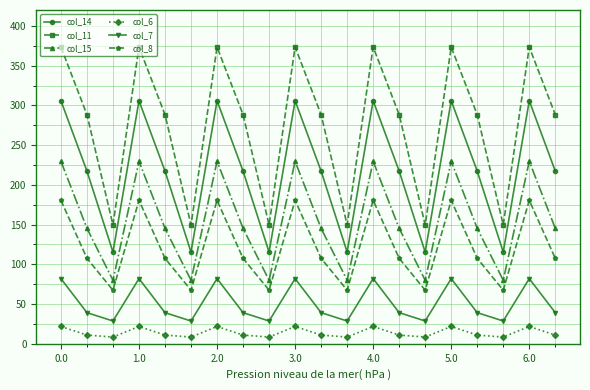

List the series in order of their peak value, lowest first.

col_6, col_7, col_8, col_15, col_14, col_11